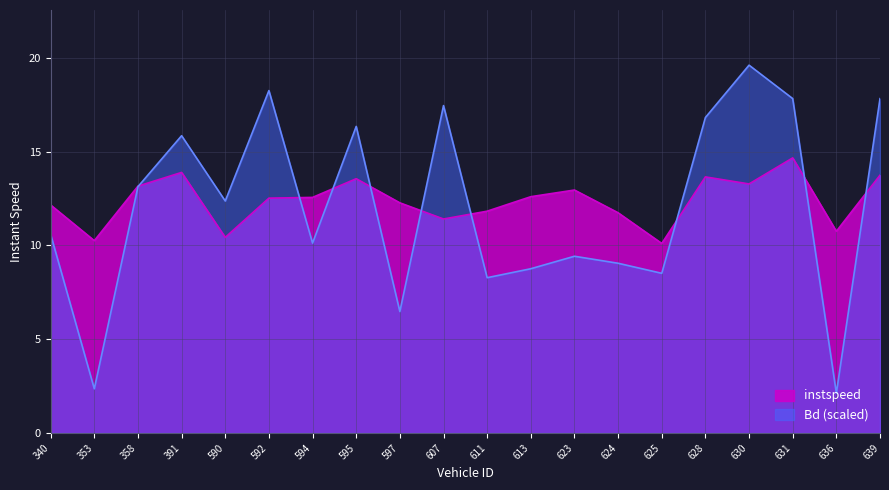

What is the difference between the instspeed values at 592 and 353?

2.3